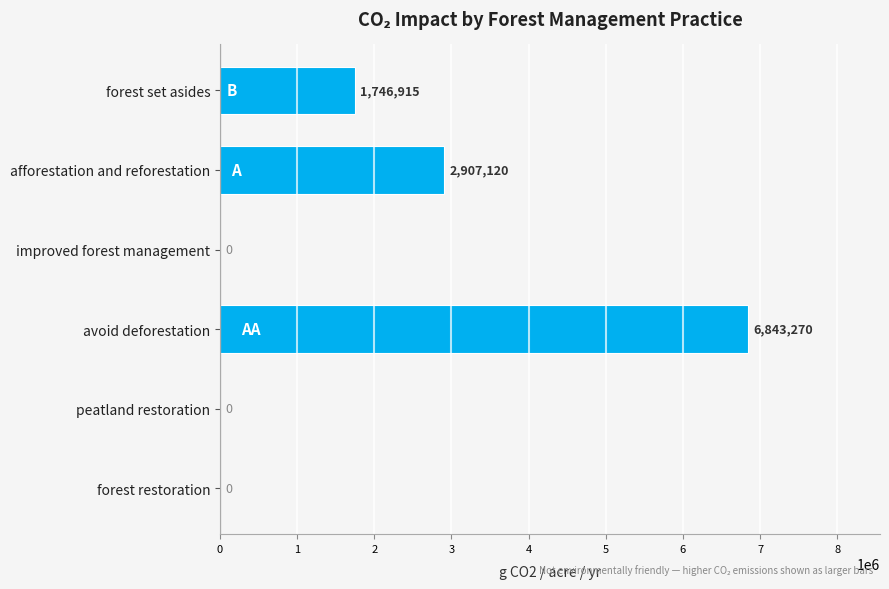

The value at forest set asides is 1746915.2. True or false?

True